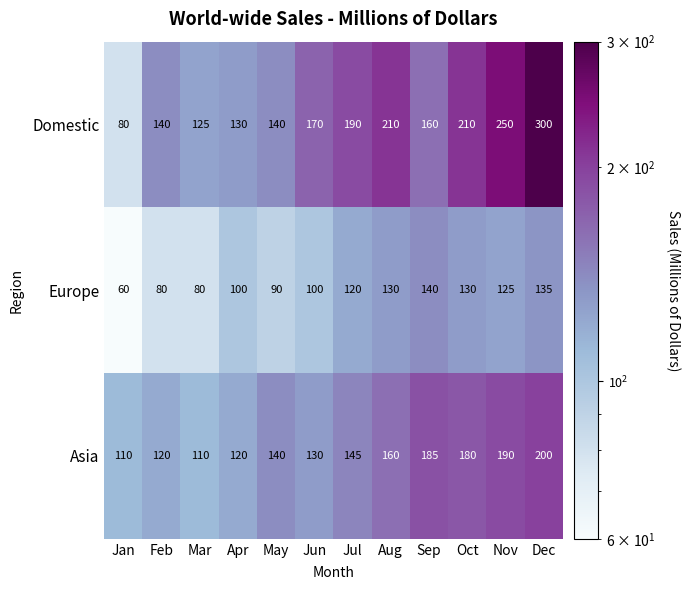

What is the average value of the Asia series?

149